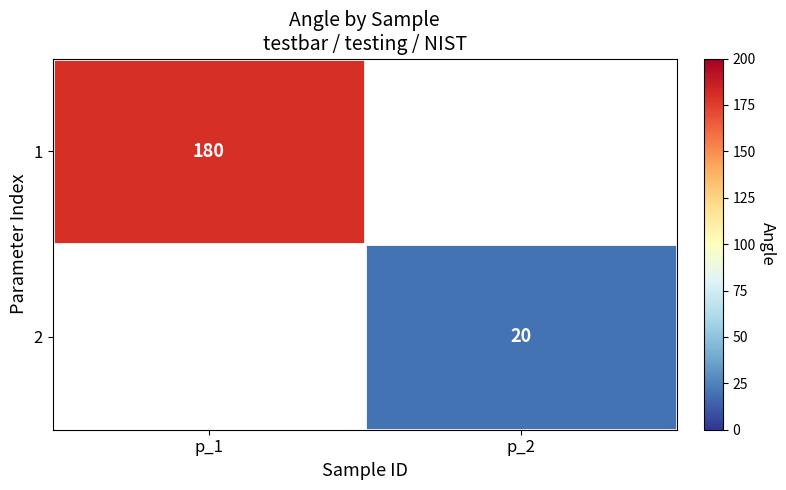

What is the greatest value displayed?

180.0